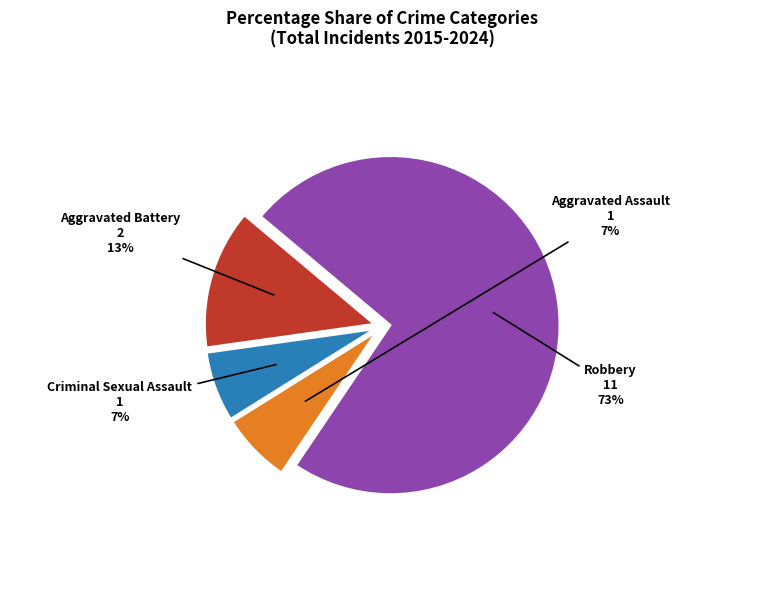

Is there any slice that represents more than half of the pie?

Yes